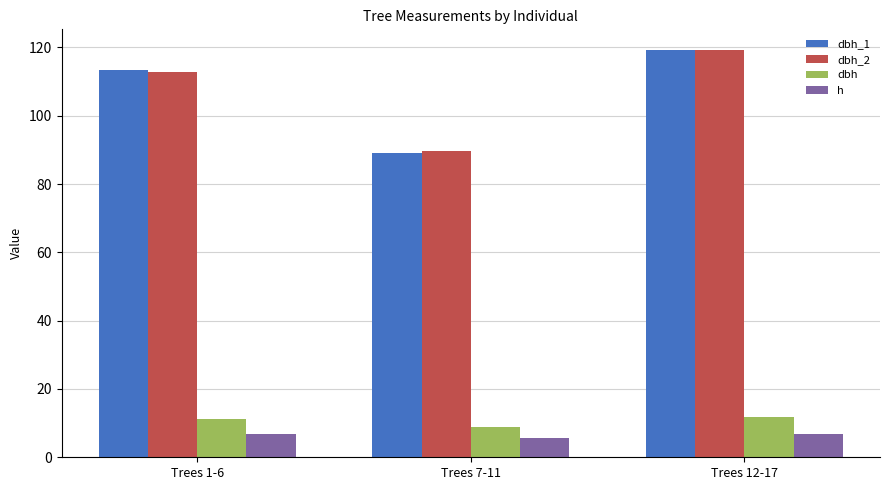

What is the maximum value for dbh?

11.9